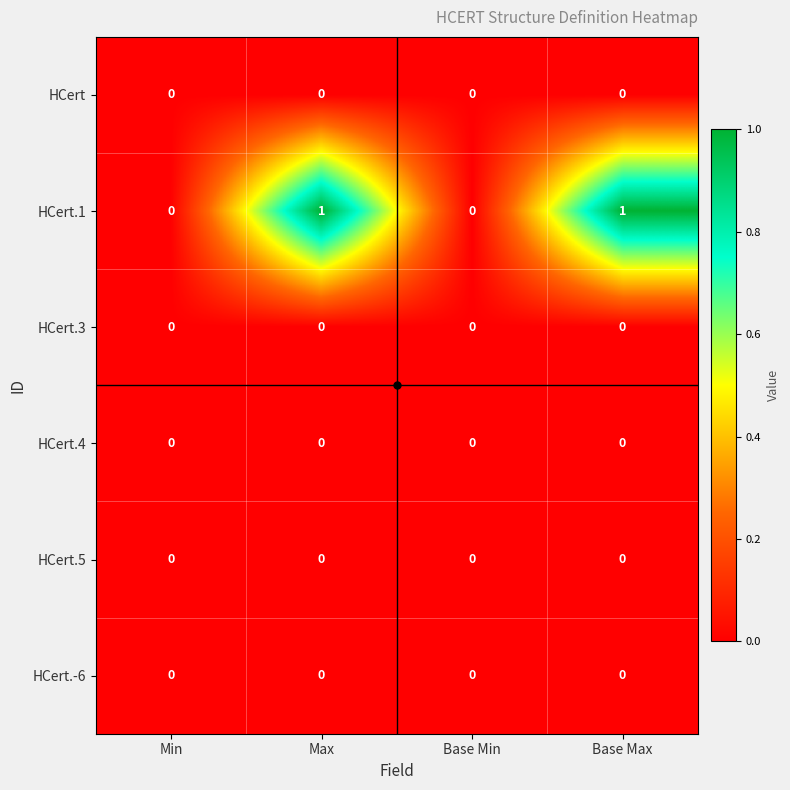

Between Min and Base Max, which series saw the biggest shift?

HCert.1